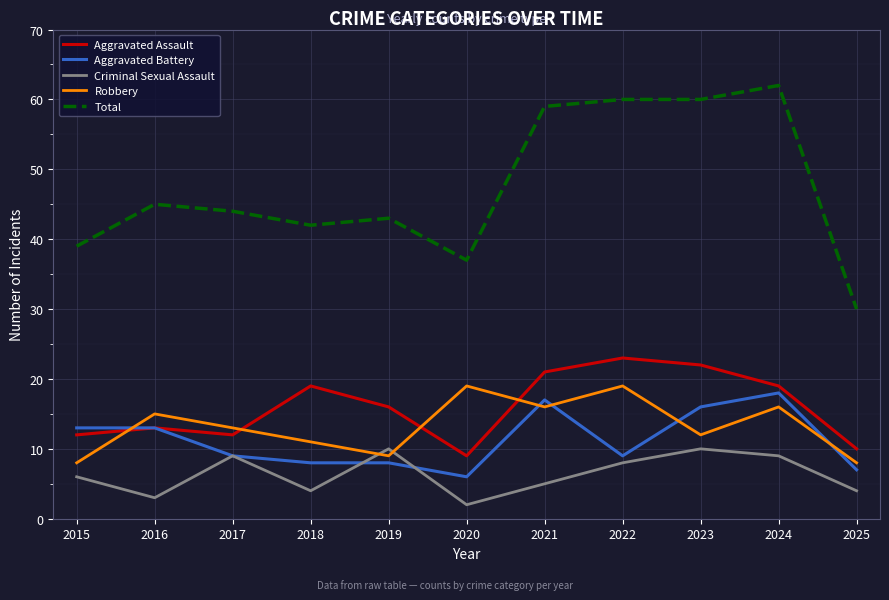

Does the chart have visible grid lines?

Yes